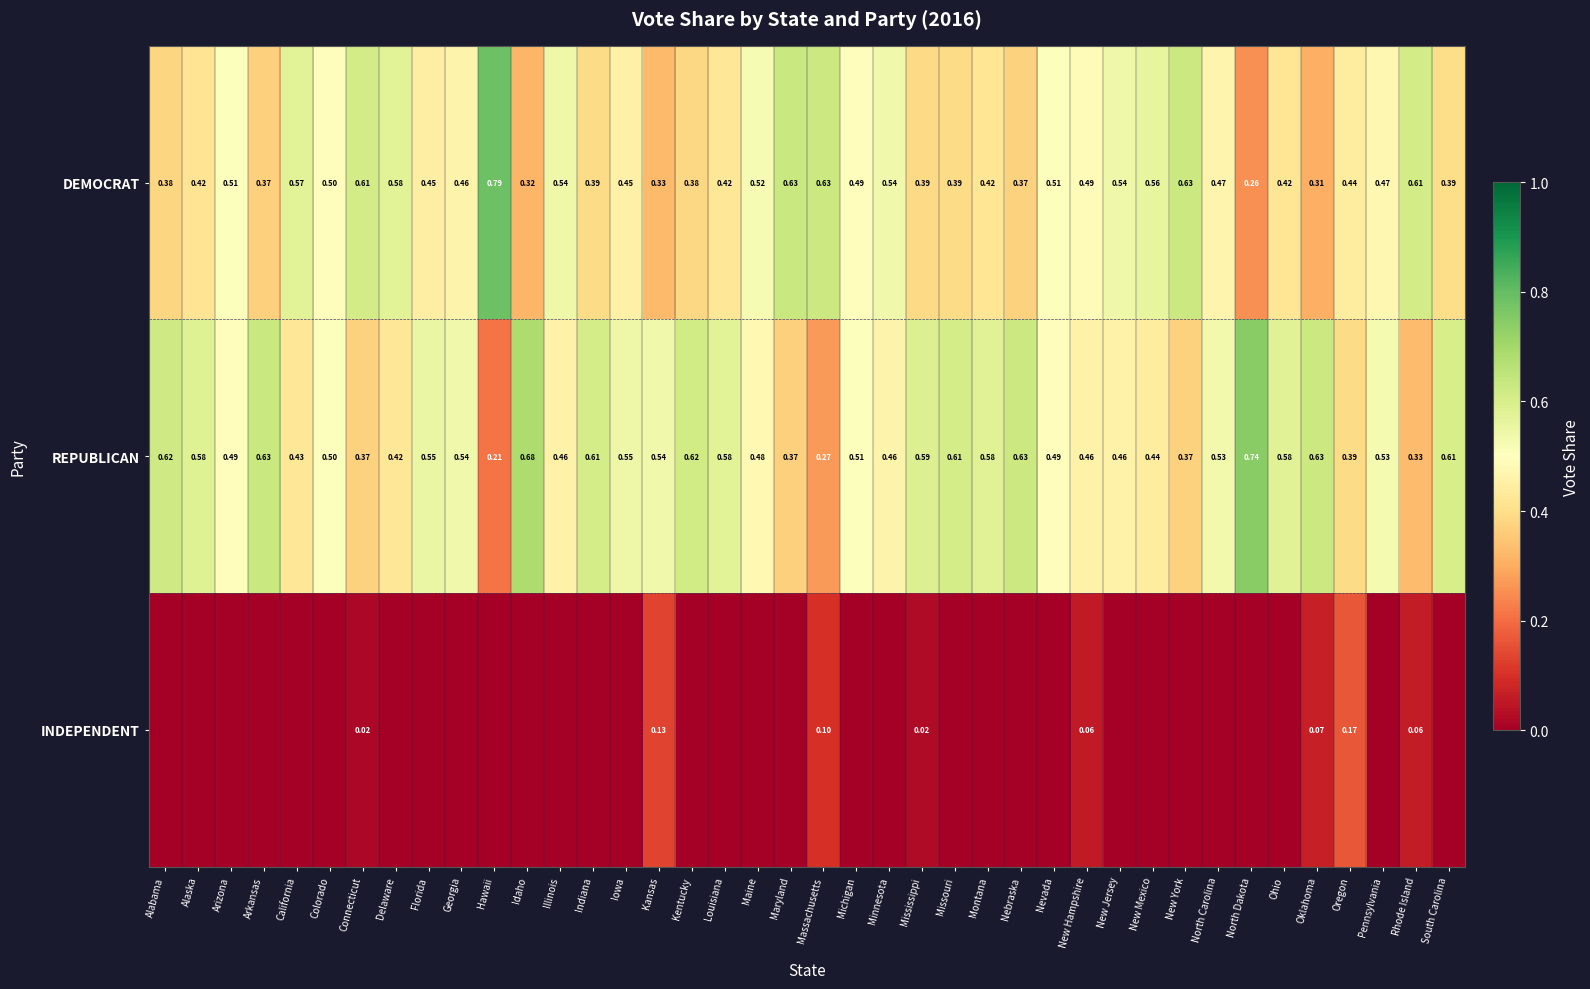

Rank the series at Oregon from lowest to highest value.

INDEPENDENT, REPUBLICAN, DEMOCRAT